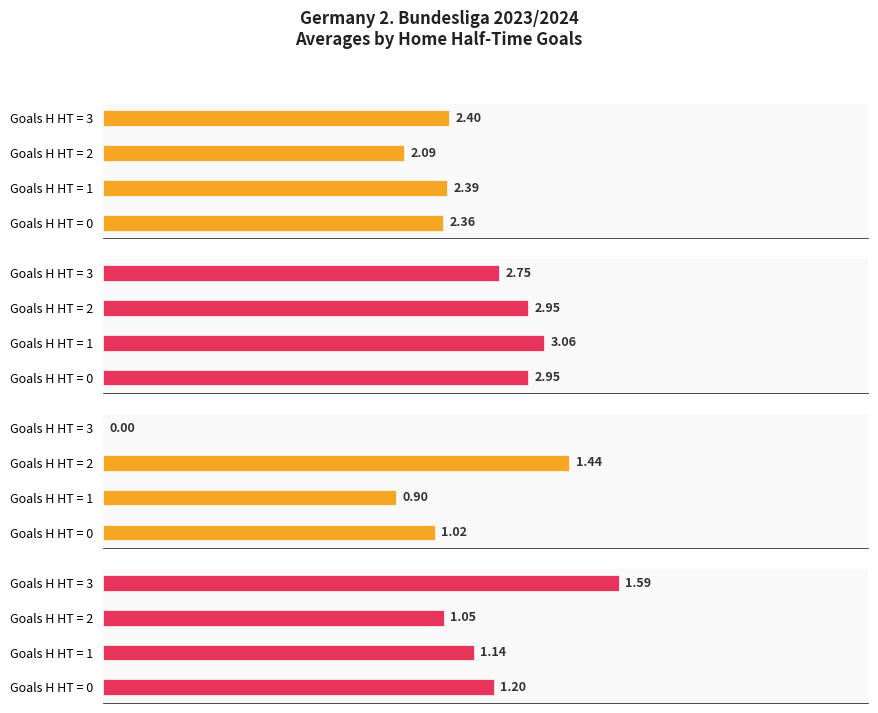

The value of Avg XG_Home_Pre at Goals H HT = 2 is 1.4. True or false?

True